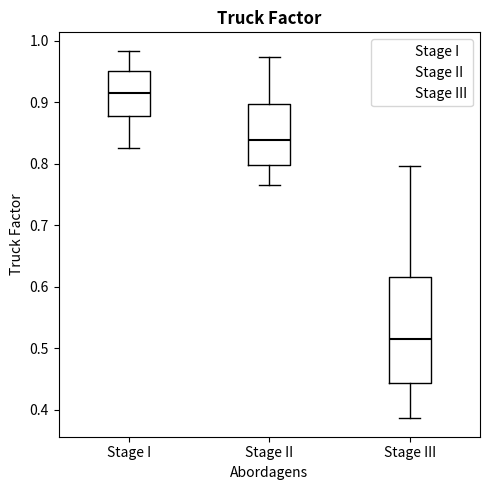

Which box has the highest median line?

Stage I